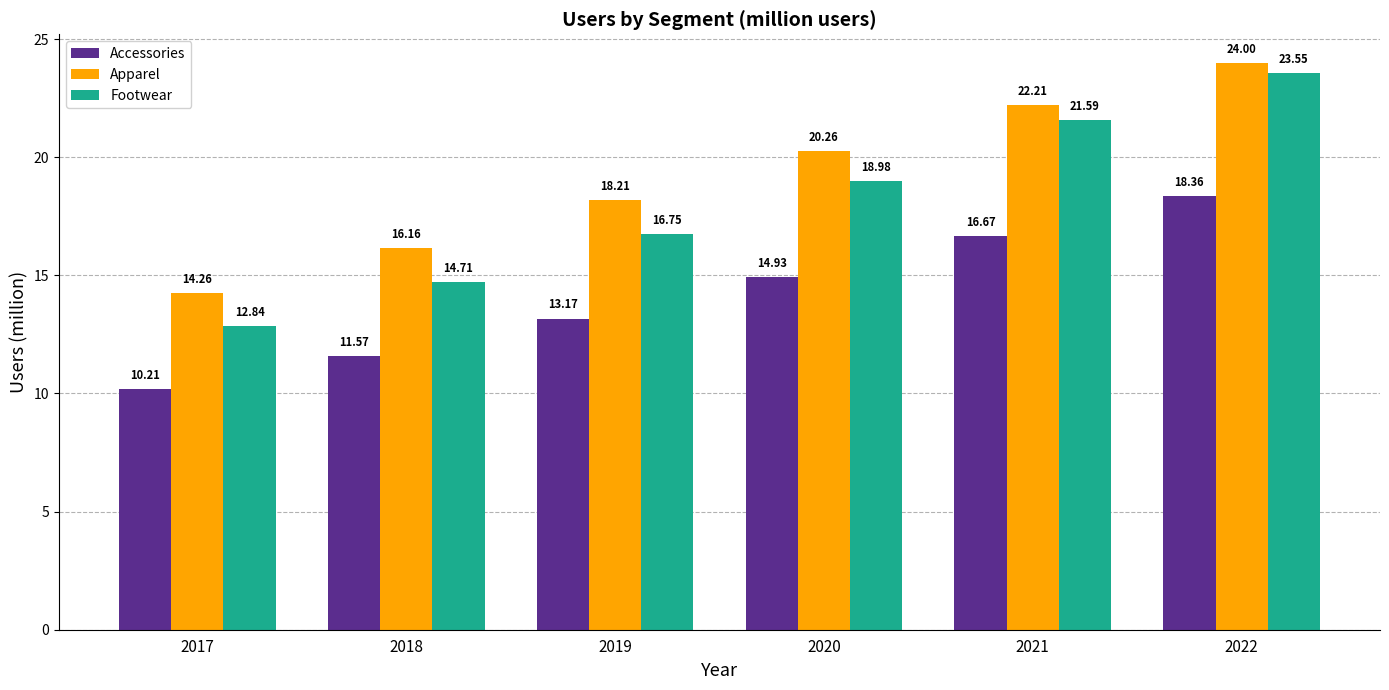

Which series has the largest range (max minus min)?

Footwear